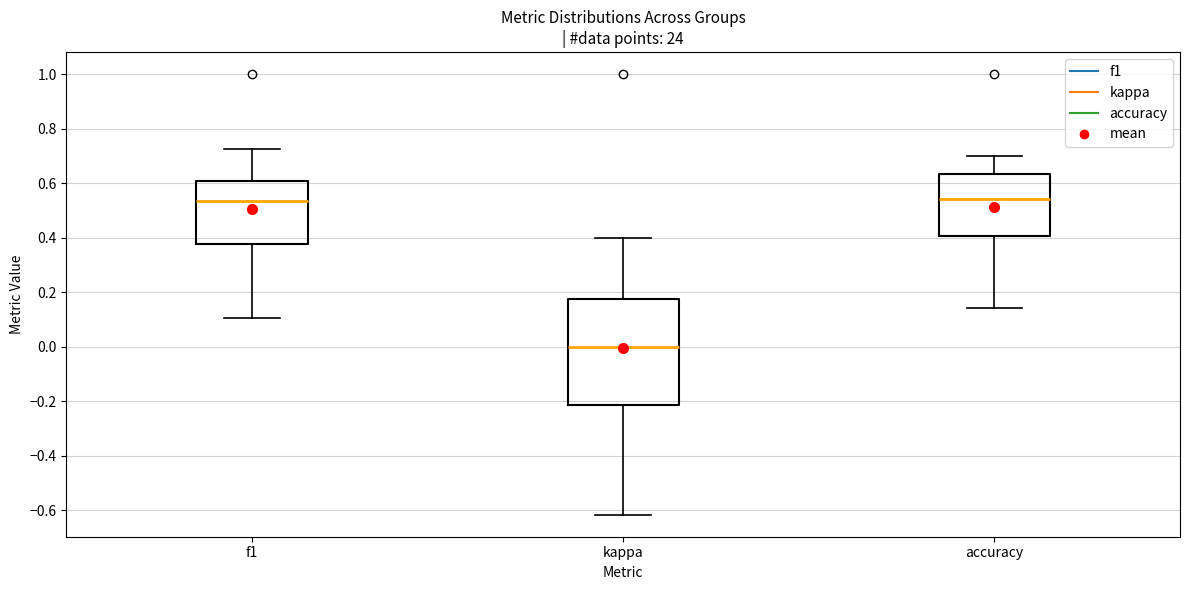

Where does the lower whisker of the box for f1 end on the y-axis? The values are not printed on the chart, so give them approximately, as read against the axis.

0.10